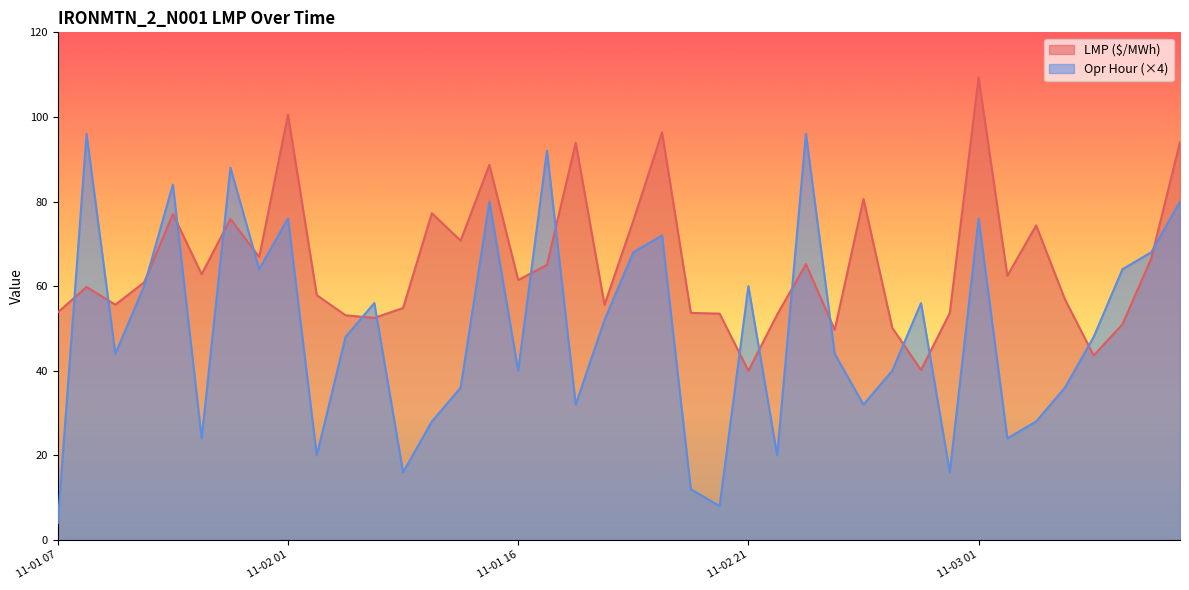

True or false: Opr Hour has a value of 131.2 at 2021-11-02T02.

False